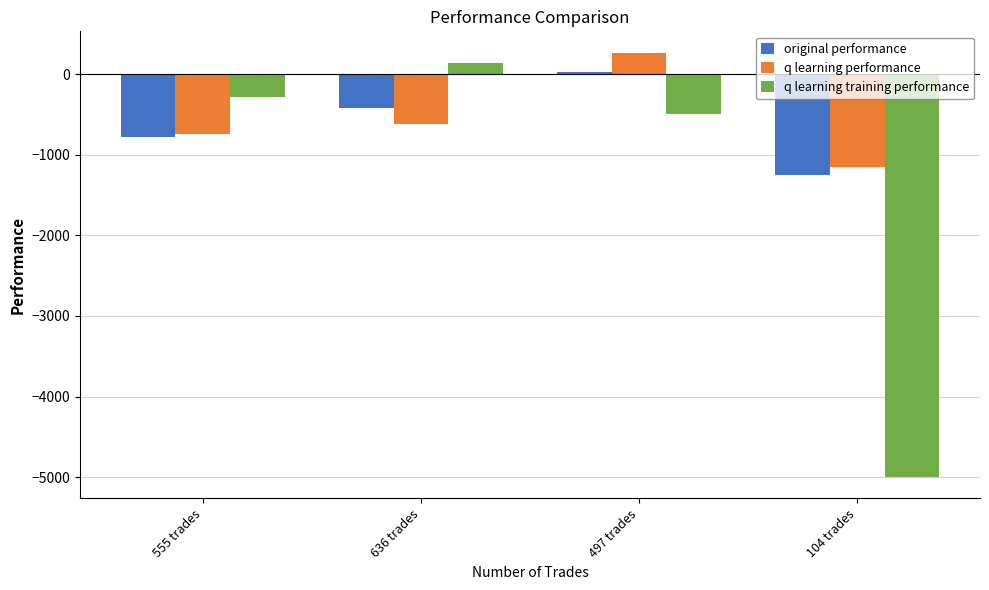

What is the difference between the second highest and minimum values in the q learning training performance series?

4710.9